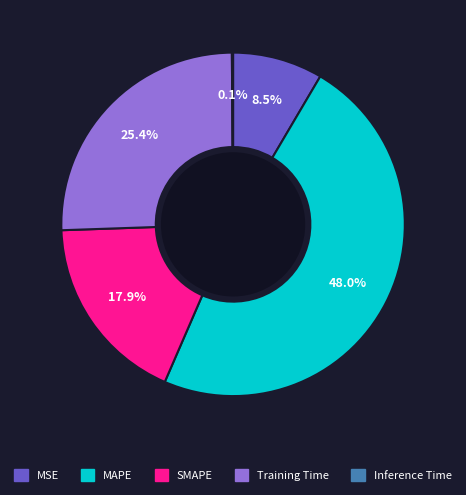

To the nearest percent, what is the difference between the MAPE and Training Time slice percentages?

23%